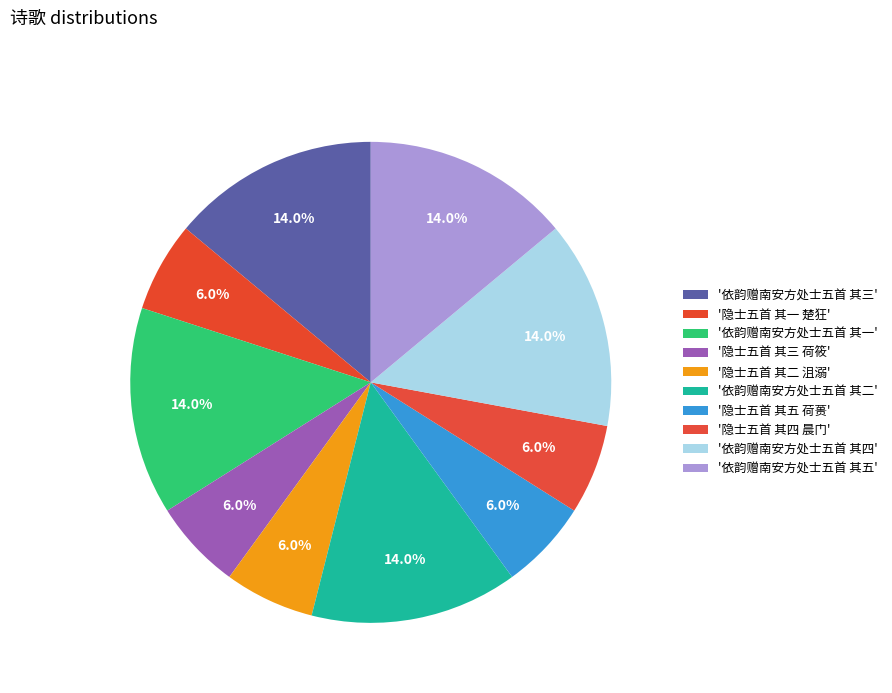

How many segments does this pie chart have?

10